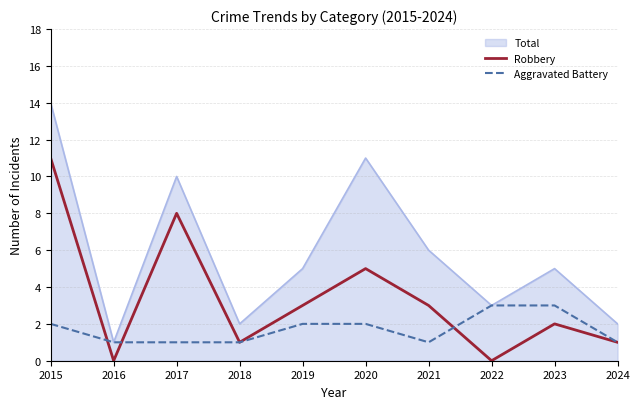

The value of Robbery at 2024 is 1. True or false?

True